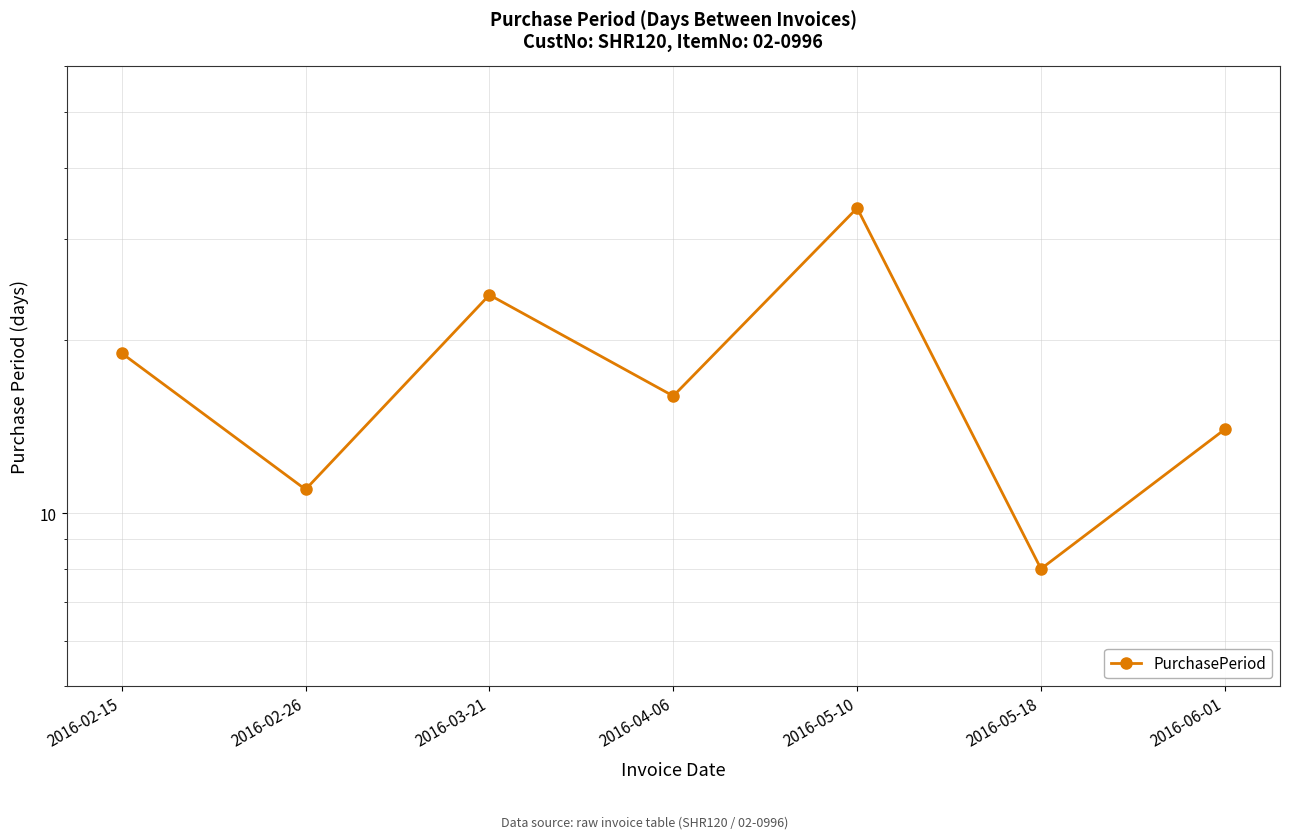

Where is the first local maximum?

2016-03-21